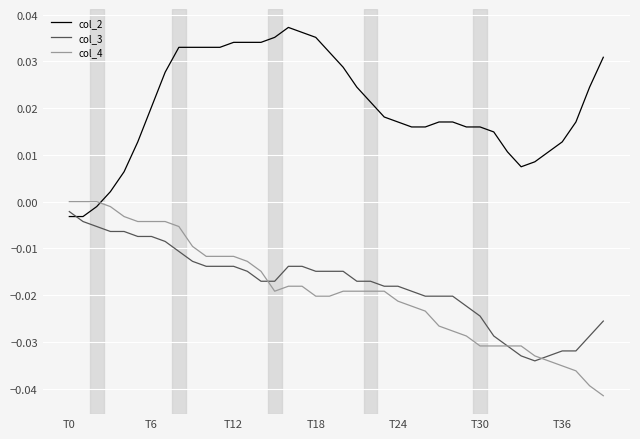

Which series ends up on top after the final intersection of col_2 and col_4?

col_2